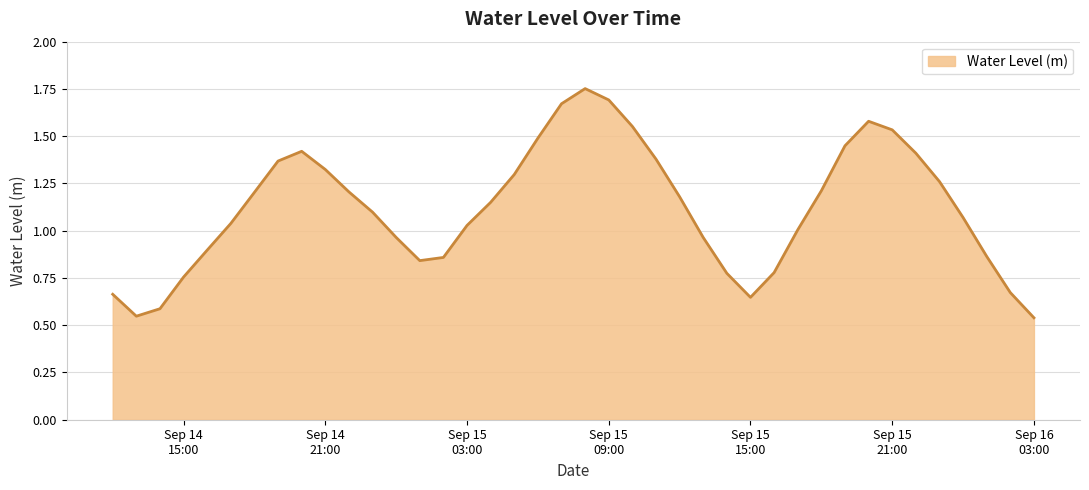

Reading right to left, extract all data points from this chart.

0.5	0.7	0.9	1.1	1.3	1.4	1.5	1.6	1.4	1.2	1.0	0.8	0.6	0.8	1.0	1.2	1.4	1.6	1.7	1.8	1.7	1.5	1.3	1.2	1.0	0.9	0.8	1.0	1.1	1.2	1.3	1.4	1.4	1.2	1.0	0.9	0.8	0.6	0.5	0.7